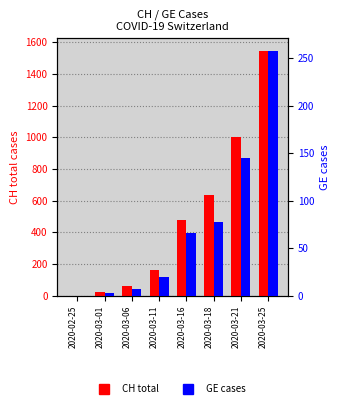

How many groups of bars are there?

8